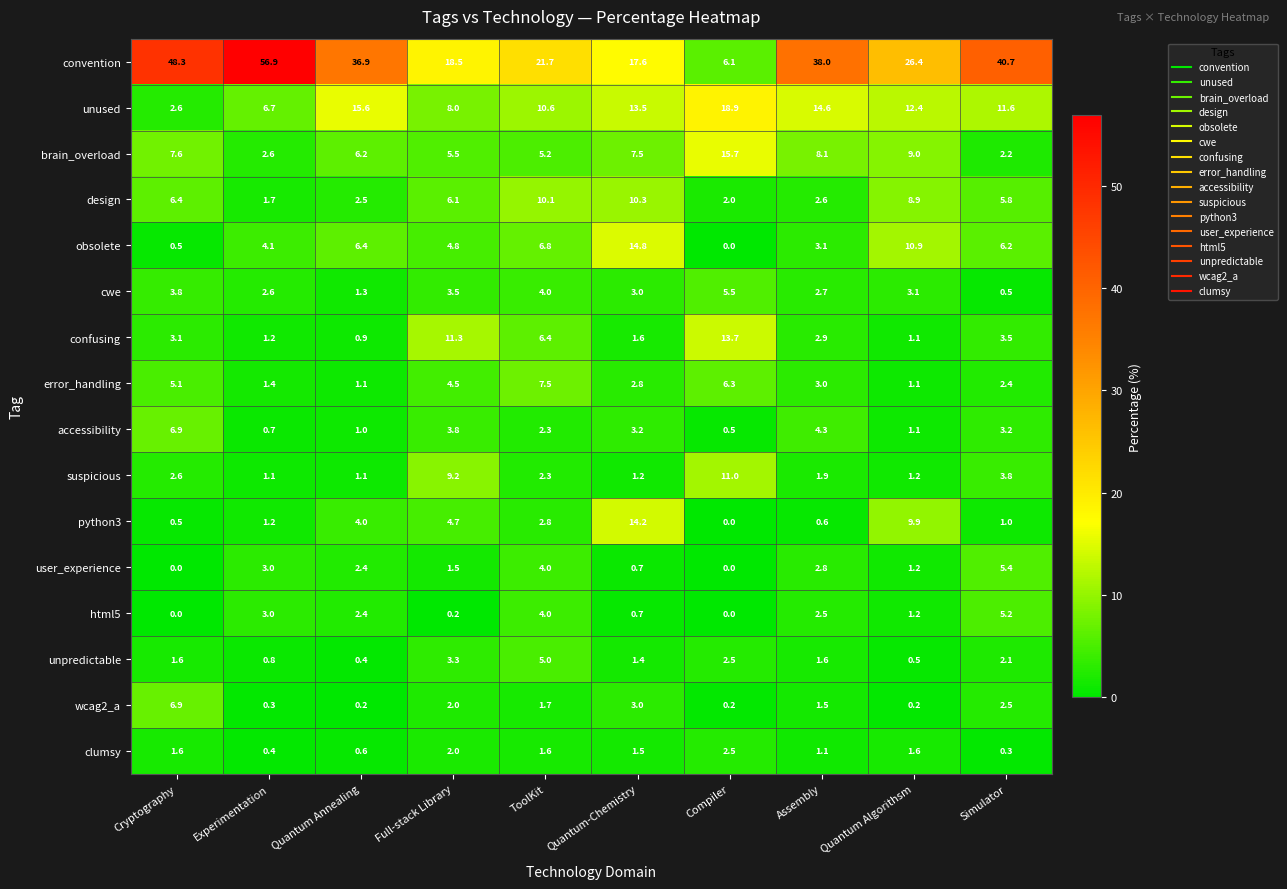

How many series are shown in this chart?

16